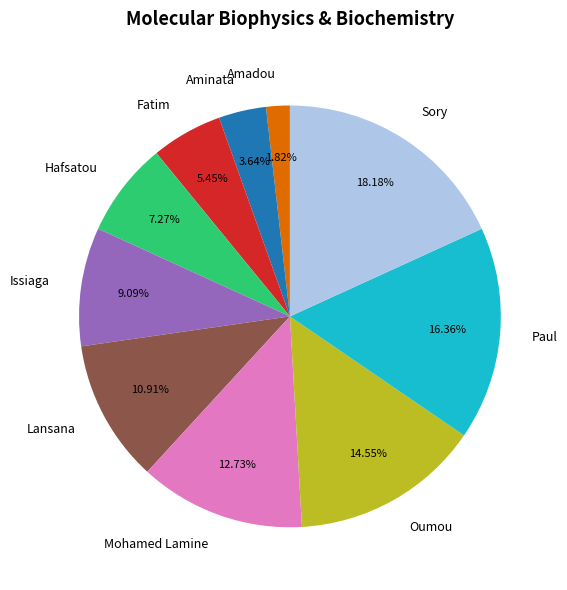

Which category has the smallest portion of the pie?

Amadou